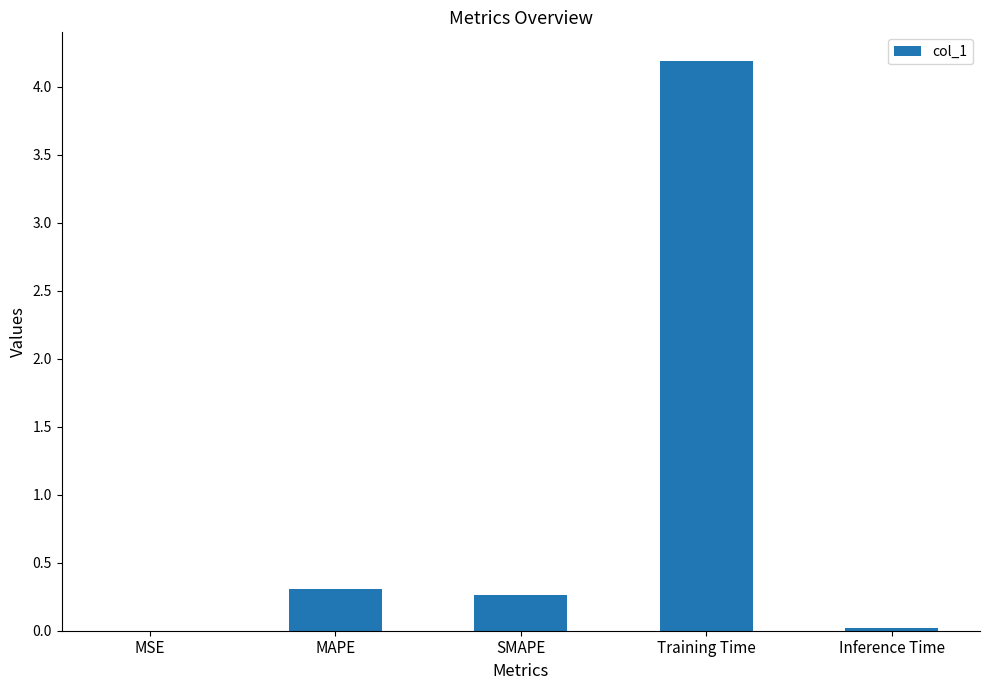

What is the average value?

1.0